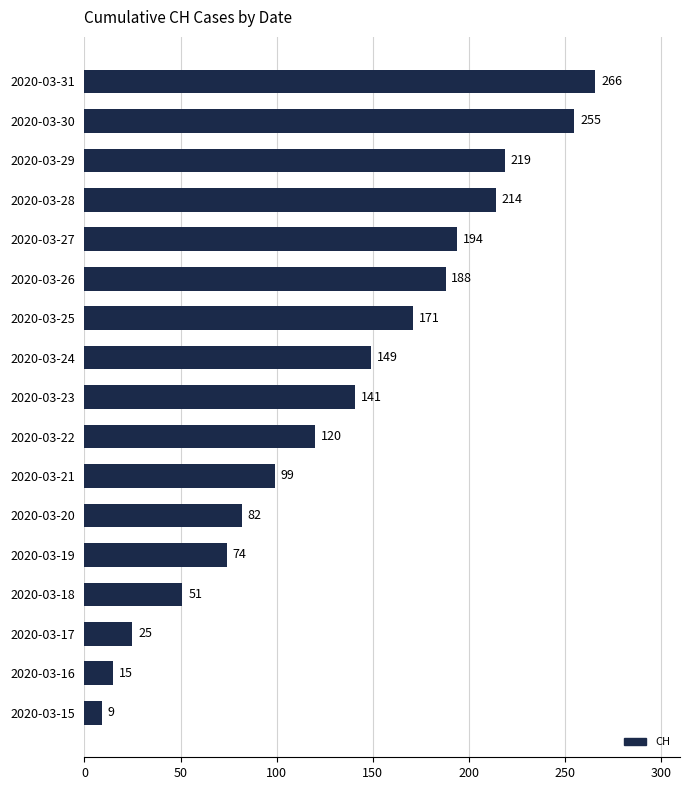

How many distinct data groups are displayed?

1